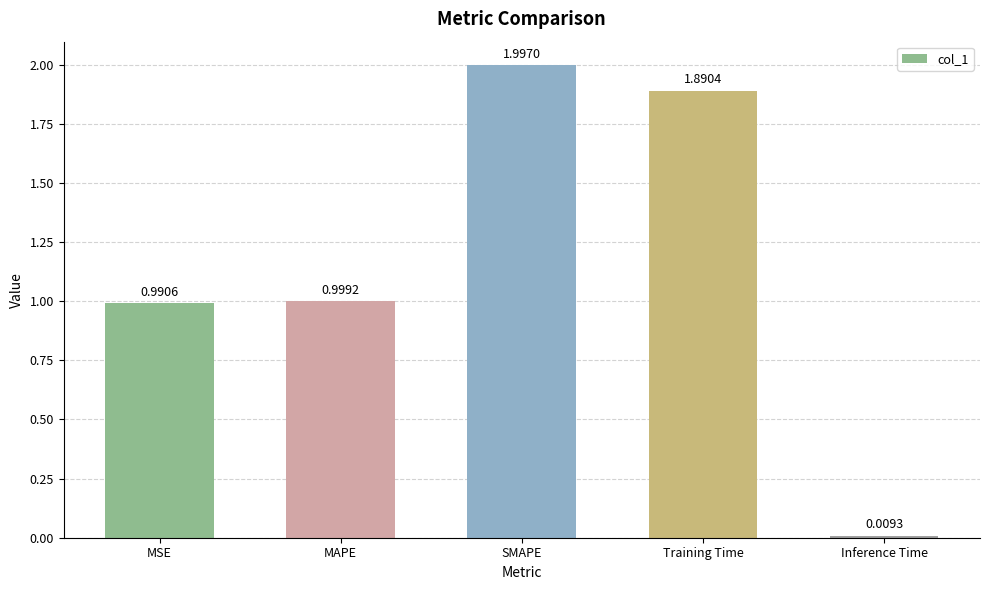

How many bars are there in total?

5